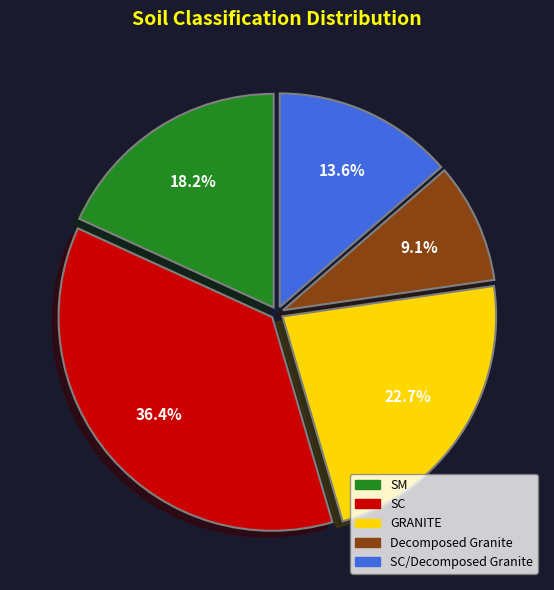

Does any single category account for the majority?

No